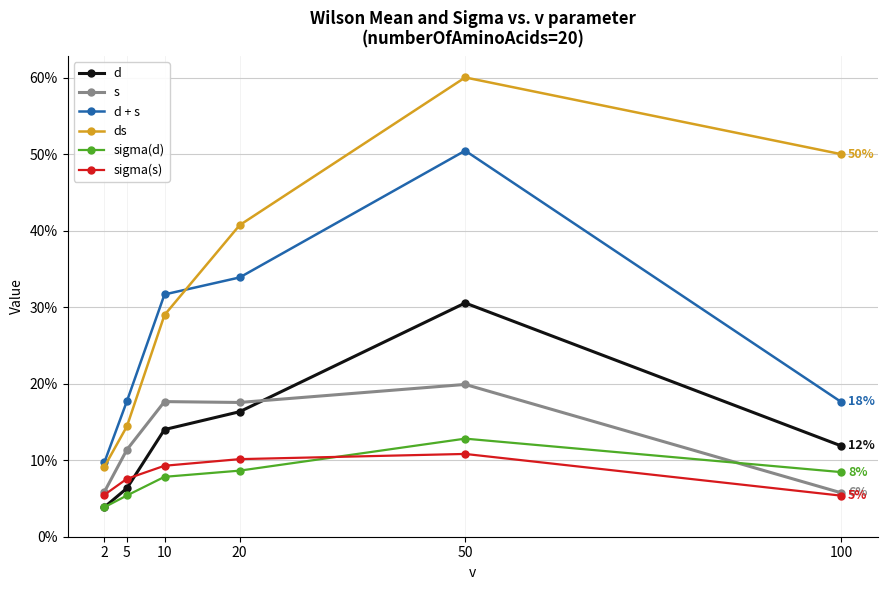

At how many categories does at least one series exceed 0?

6